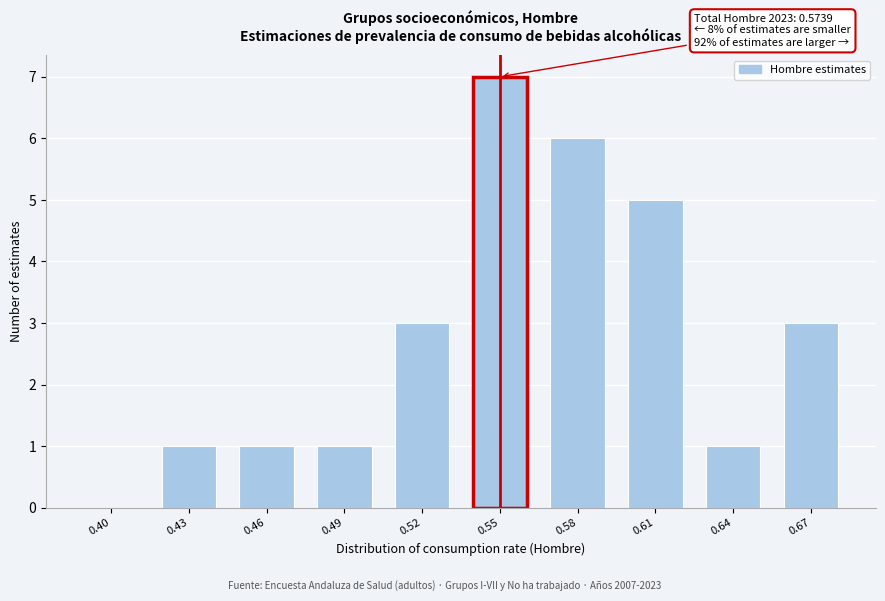

Reading left to right, transcribe all the data shown in this chart.

0.40=0	0.43=1	0.46=1	0.49=1	0.52=3	0.55=7	0.58=6	0.61=5	0.64=1	0.67=3